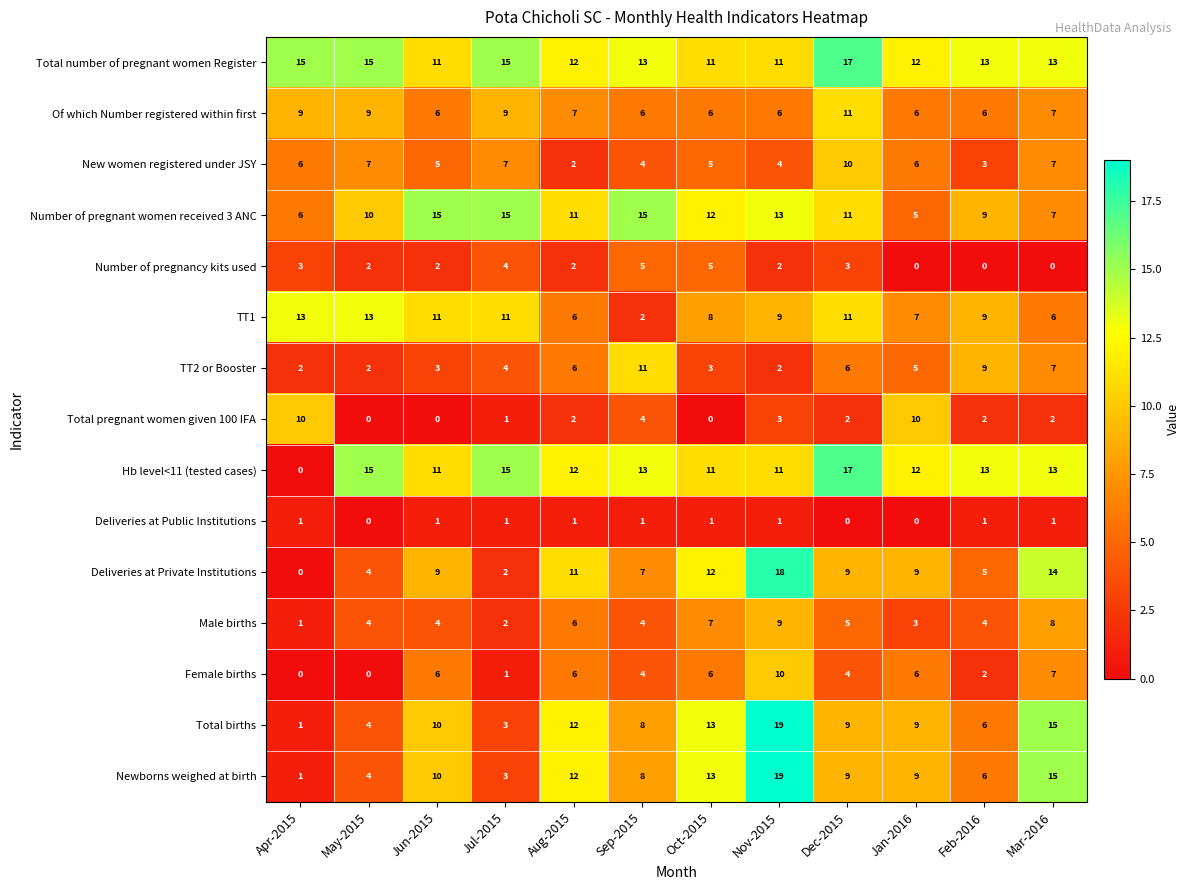

How many distinct data groups are displayed?

15